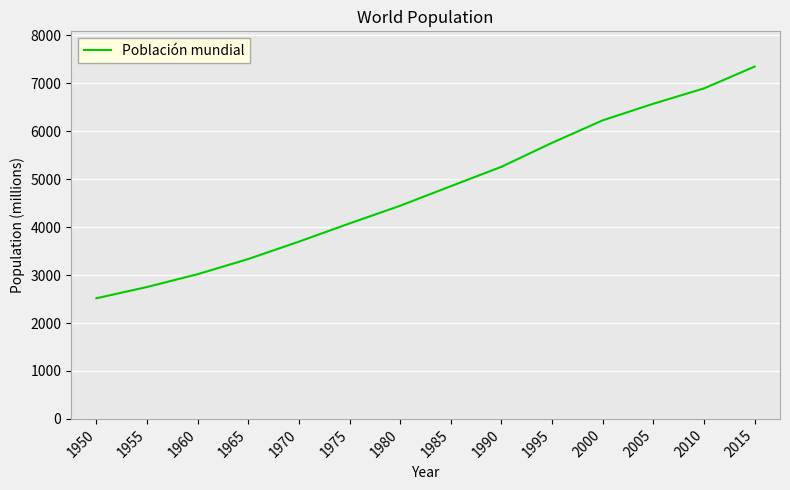

Reading left to right, what are all the values shown in this chart?

2516	2751	3018	3335	3697	4077	4446	4854	5259	5759	6228	6574	6894	7349